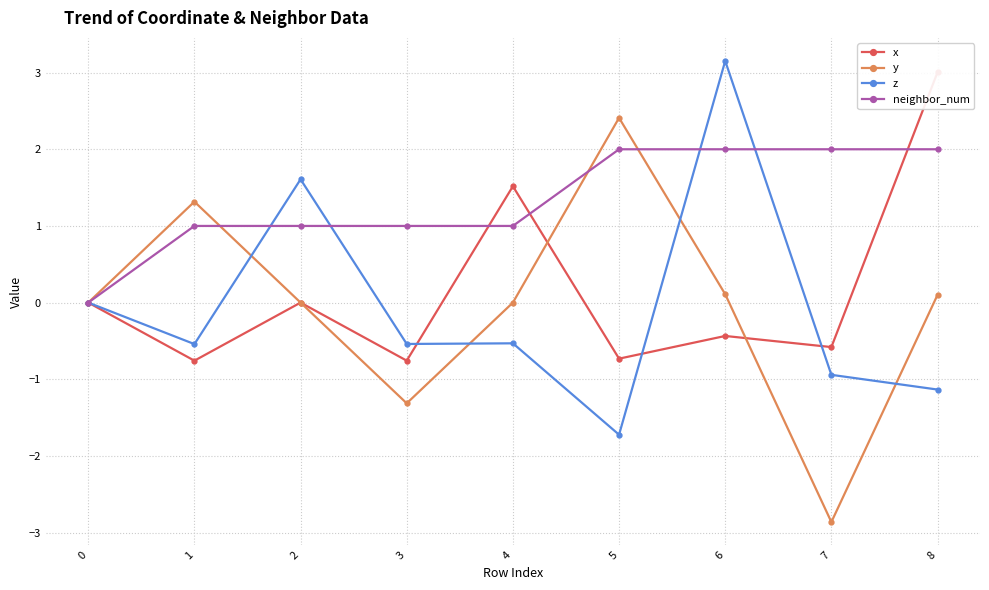

The x series shows -0.7 at 6. True or false?

False